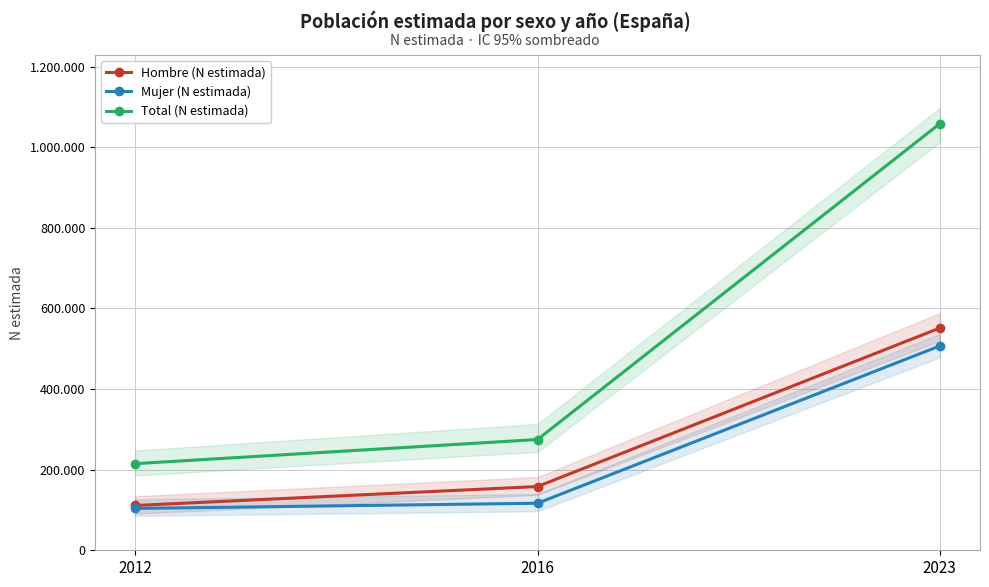

How many lines are shown in the chart?

3